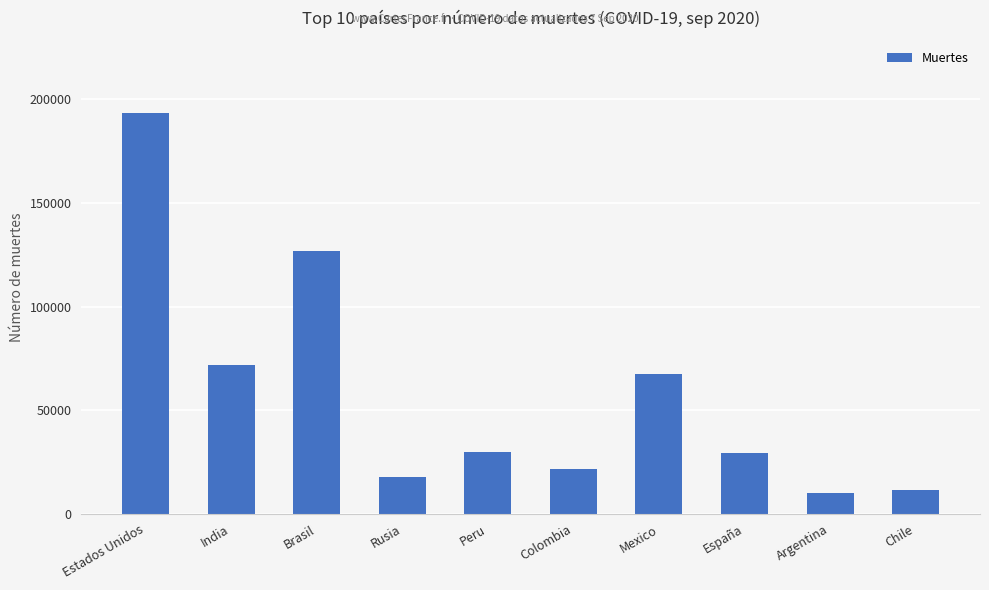

Which has a higher value, Rusia or Mexico?

Mexico